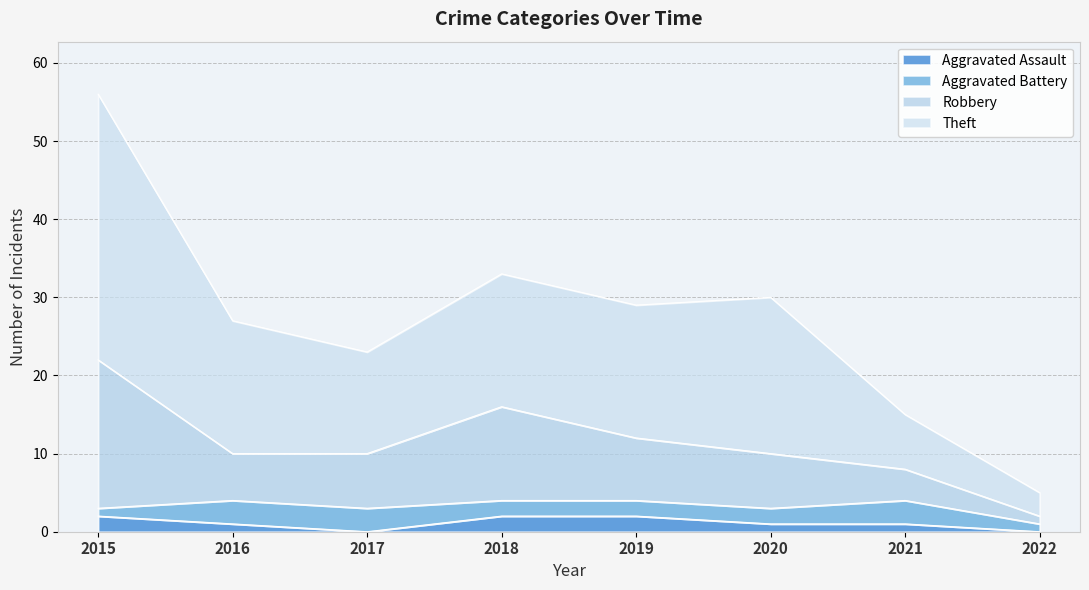

At which category is the sum across all series the highest?

2015